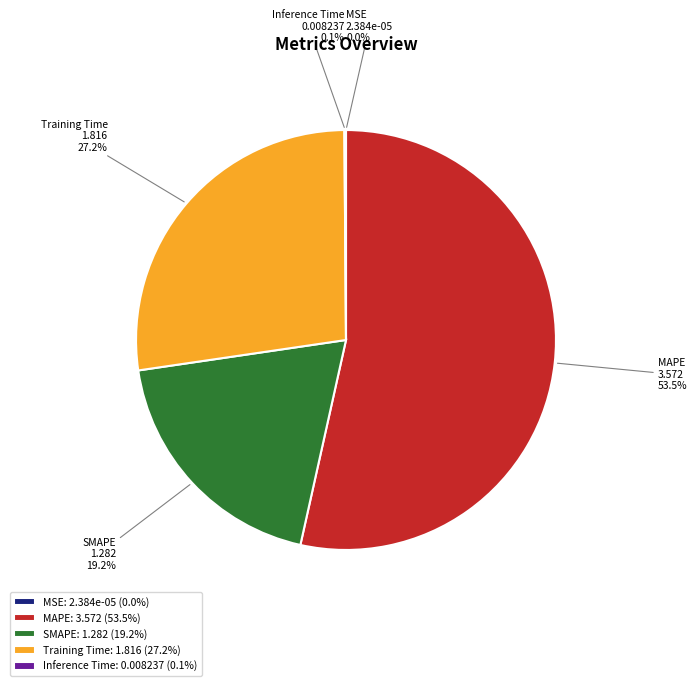

Is it true that Training Time is 27% of the pie?

True